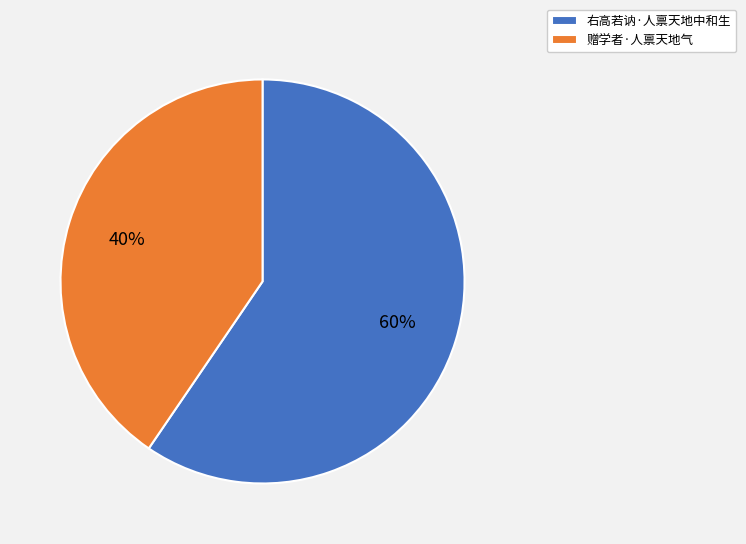

Count the number of slices in the pie.

2